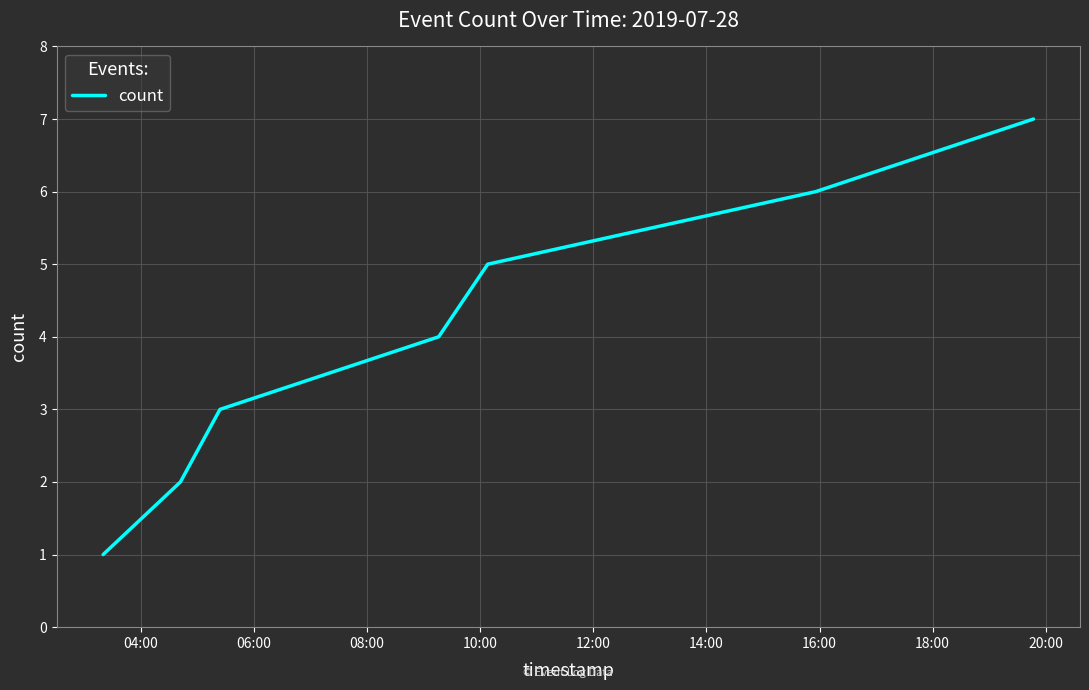

What is the sum of all values?

28